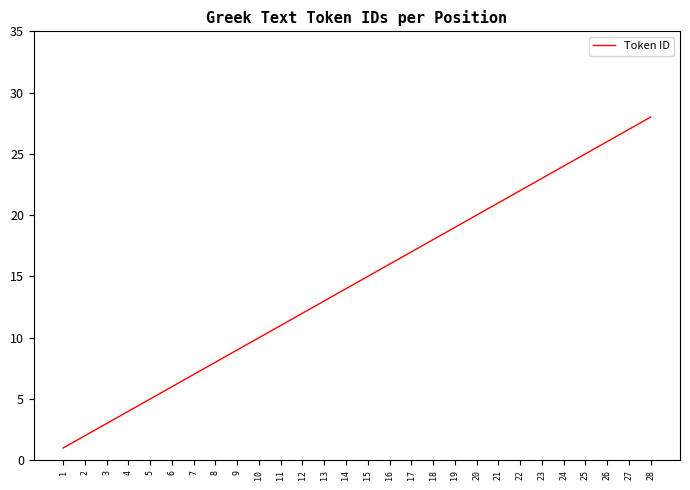

Where is the data nearest to the value 14?

14